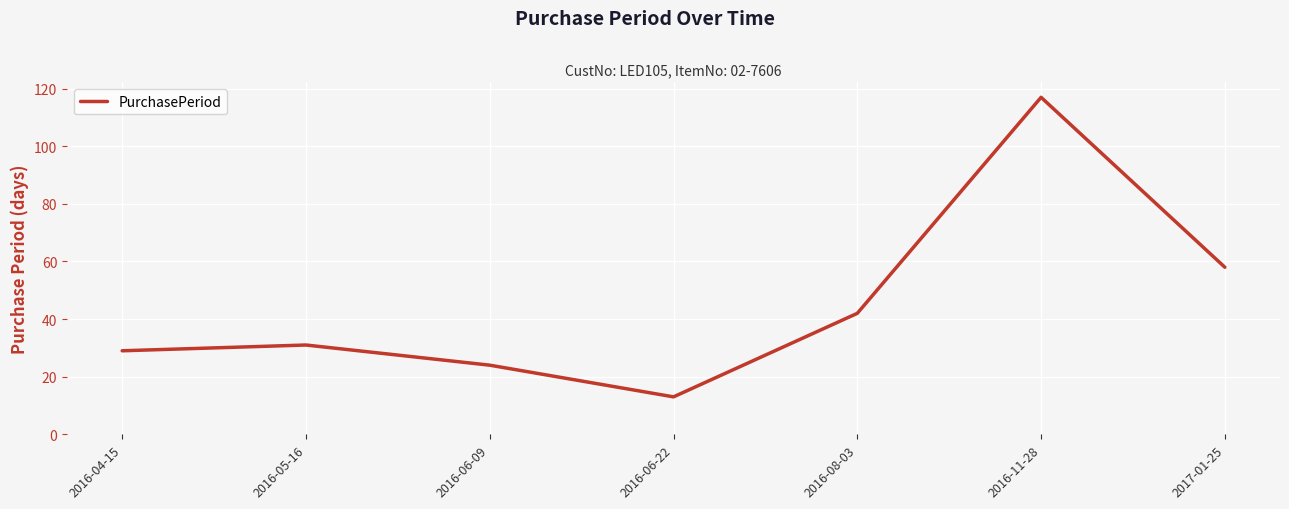

The chart shows a value of 22 at 2017-01-25. True or false?

False